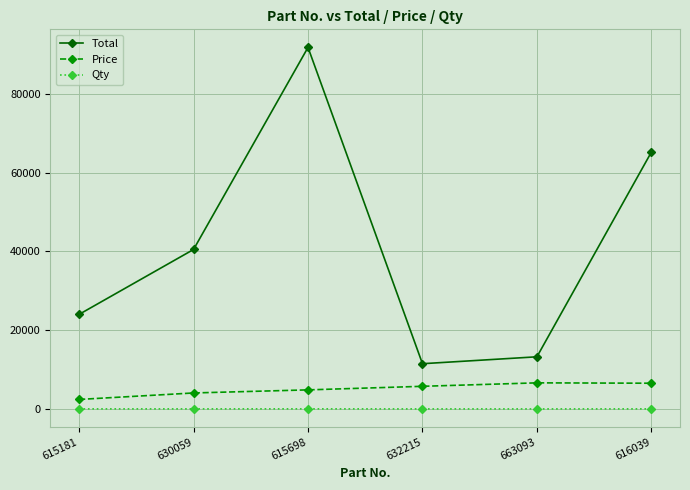

True or false: Qty and Total cross at least once.

False